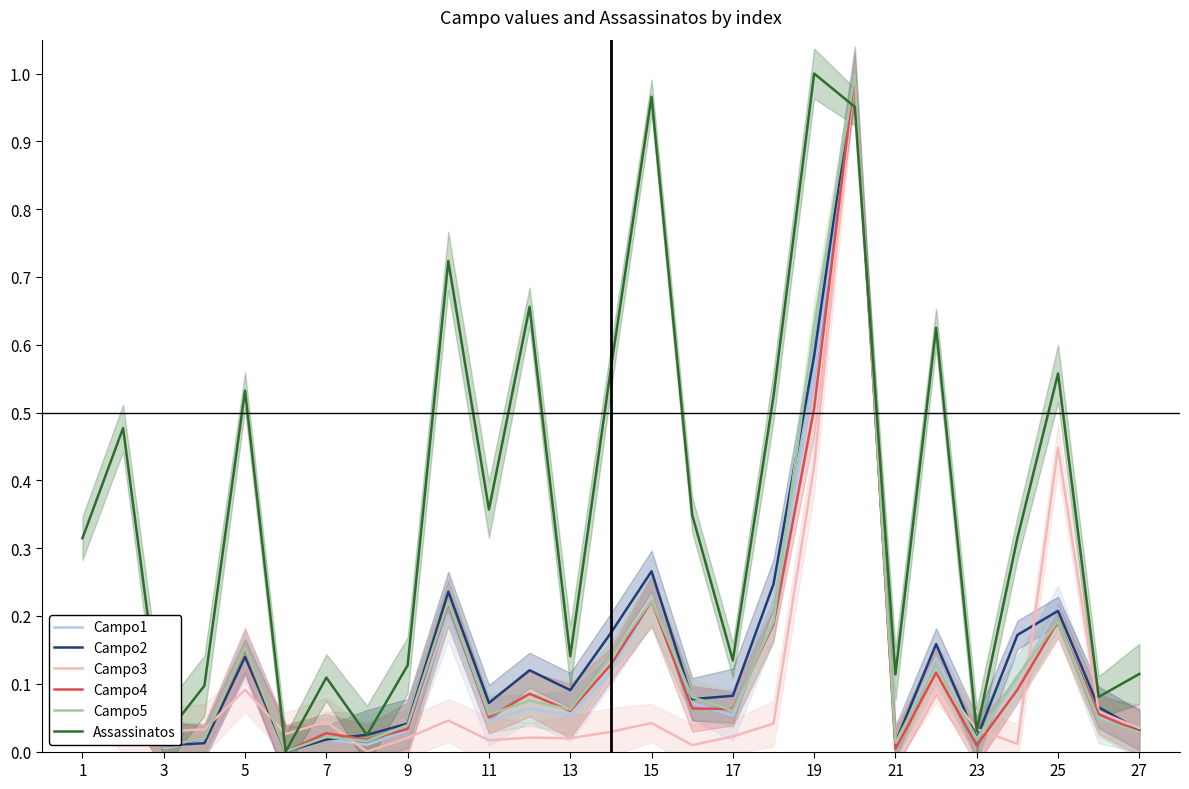

List the series in order of their peak value, highest first.

Campo1, Campo2, Campo3, Campo4, Campo5, Assassinatos